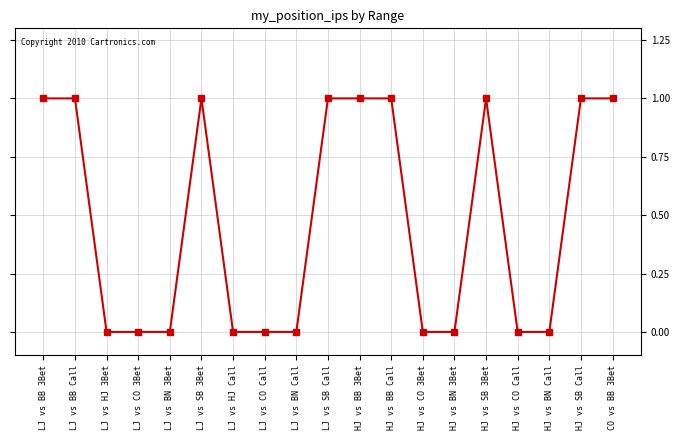

Between CO vs BB 3Bet and LJ vs HJ 3Bet, which is larger?

CO vs BB 3Bet